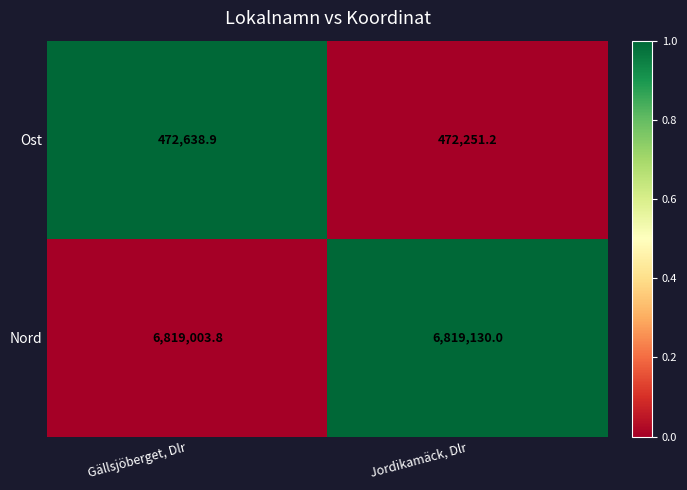

What is the sum of all Nord values?

13638133.8